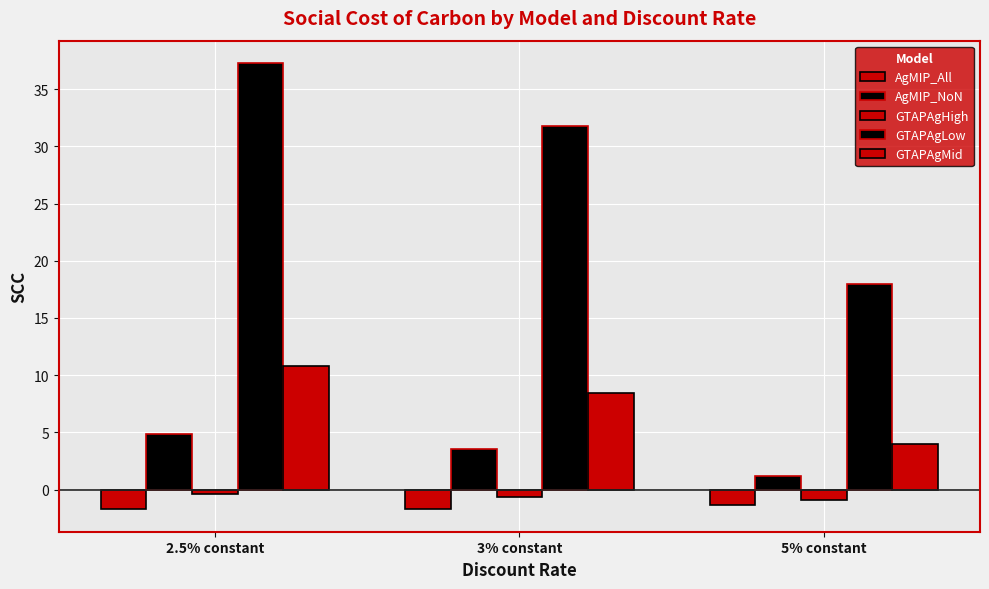

How many bars are there in total?

15